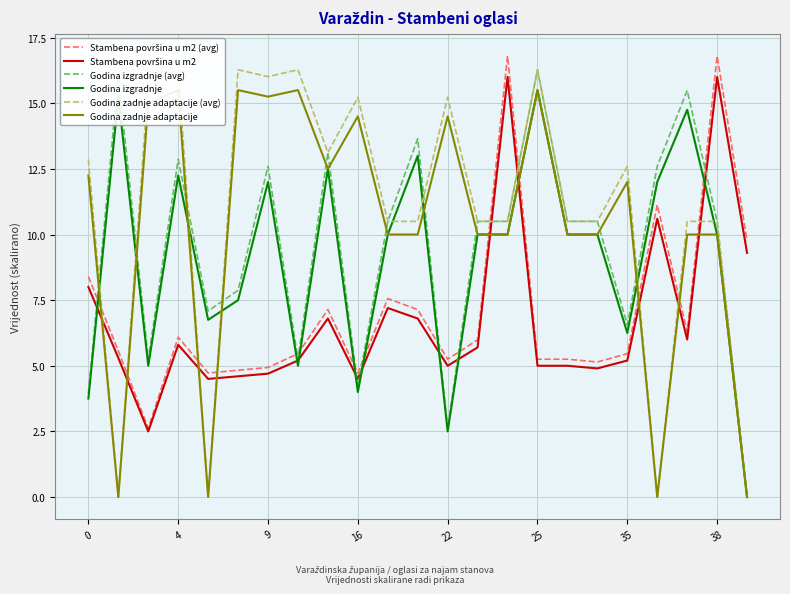

What is the total value across all series at 10?

55.8